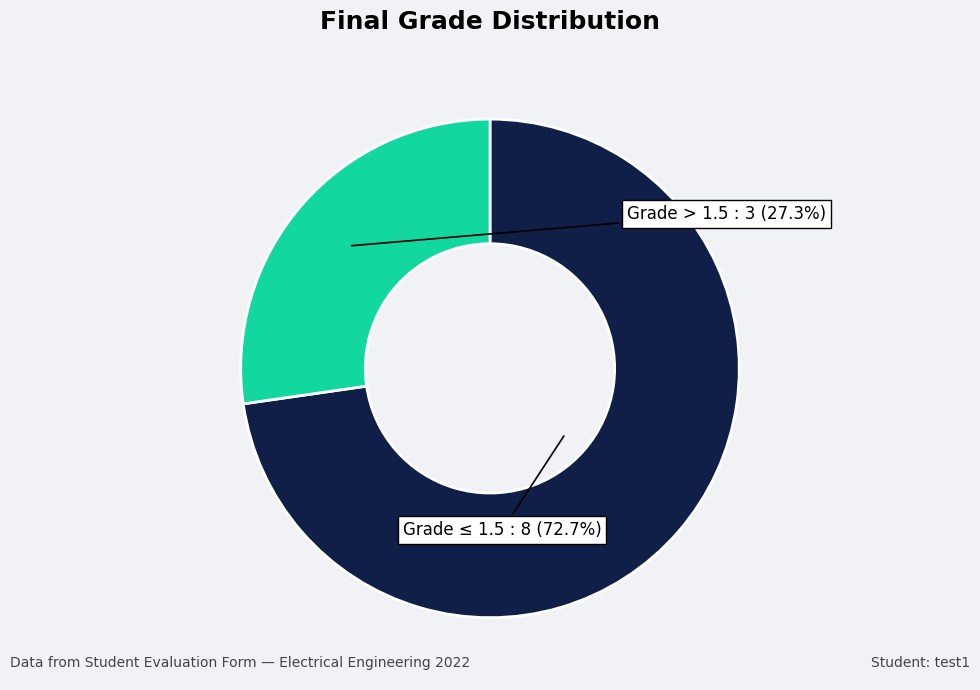

What is the majority slice?

Grade ≤ 1.5